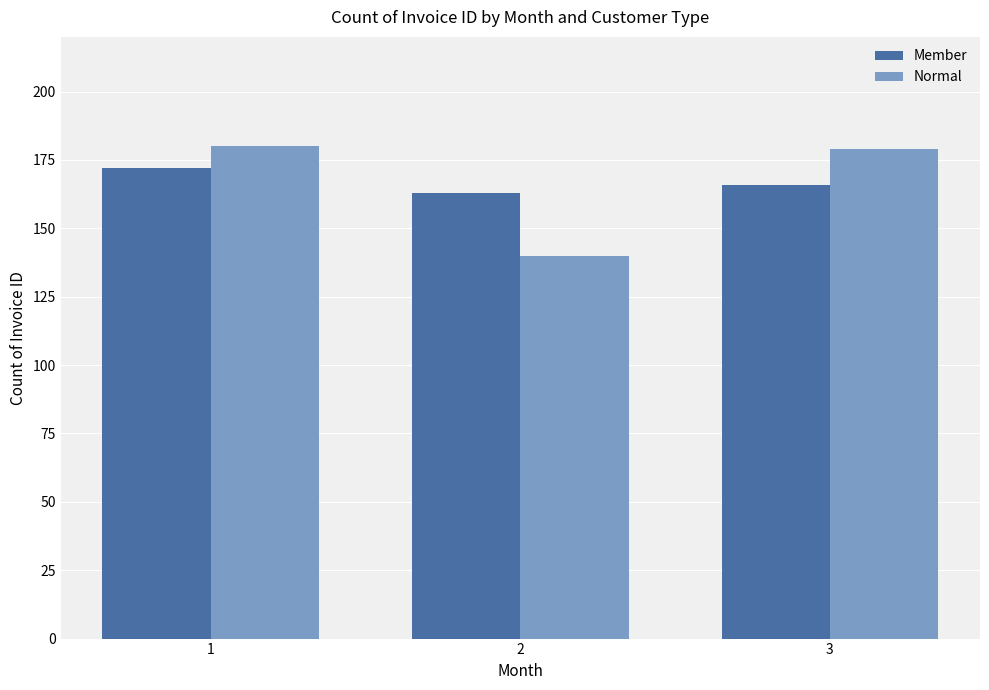

What is the total value across all series at 3?

345